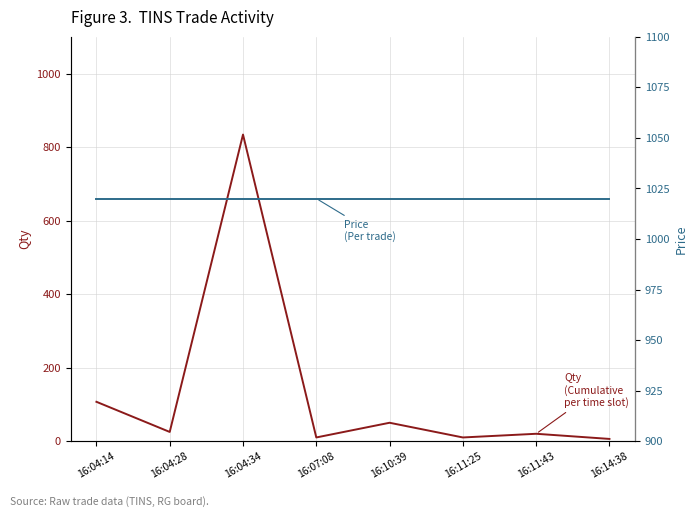

Which series has the largest total across all categories?

Price